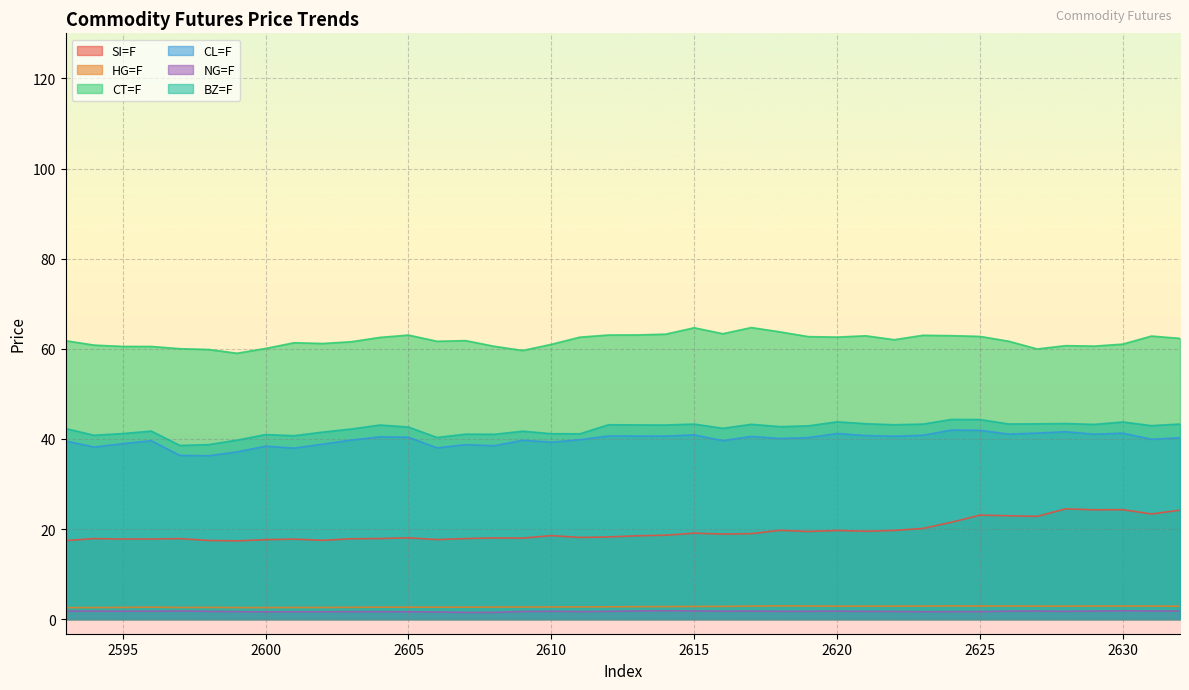

At which label does CL=F reach its minimum?

2598